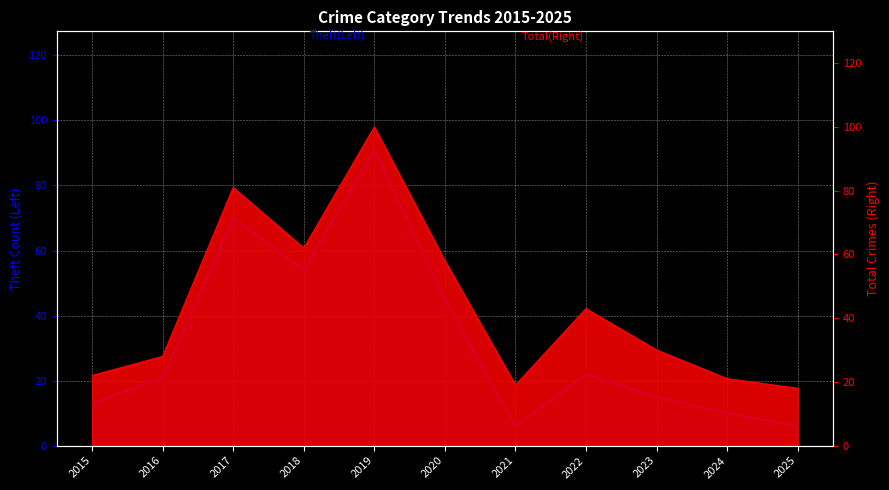

What is the difference between the maximum and minimum values?

85